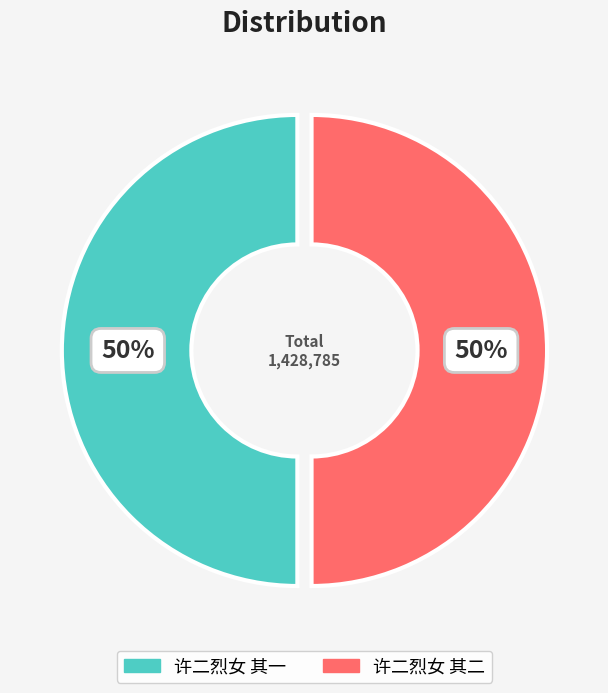

To the nearest percent, what portion does 许二烈女 其二 represent?

50%